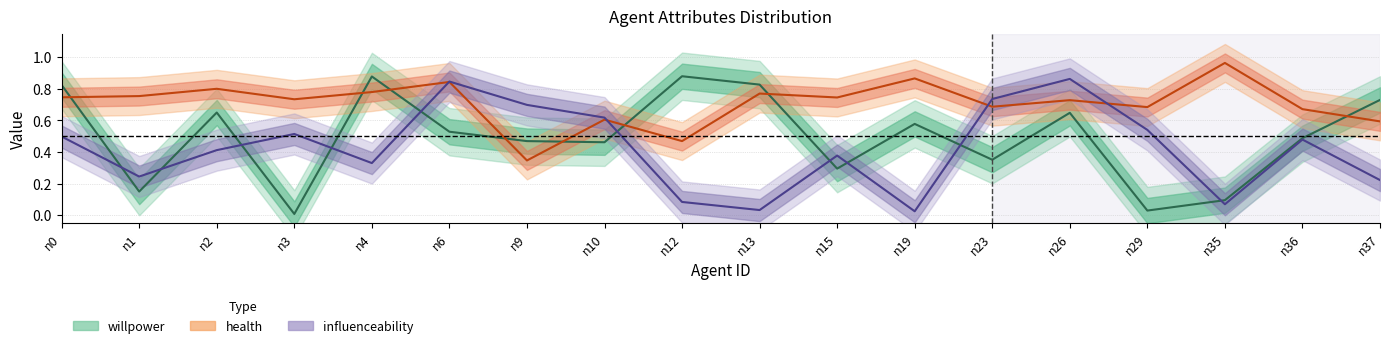

True or false: health and willpower intersect in this chart.

True